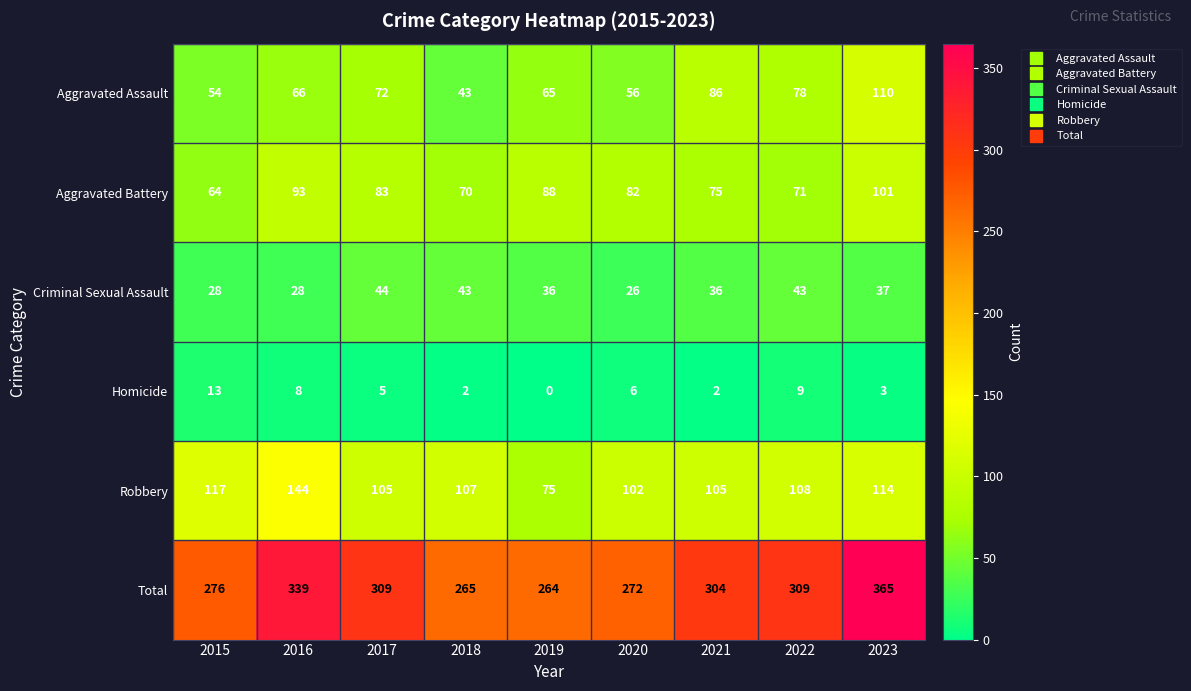

Read the Aggravated Assault value at 2021.

86